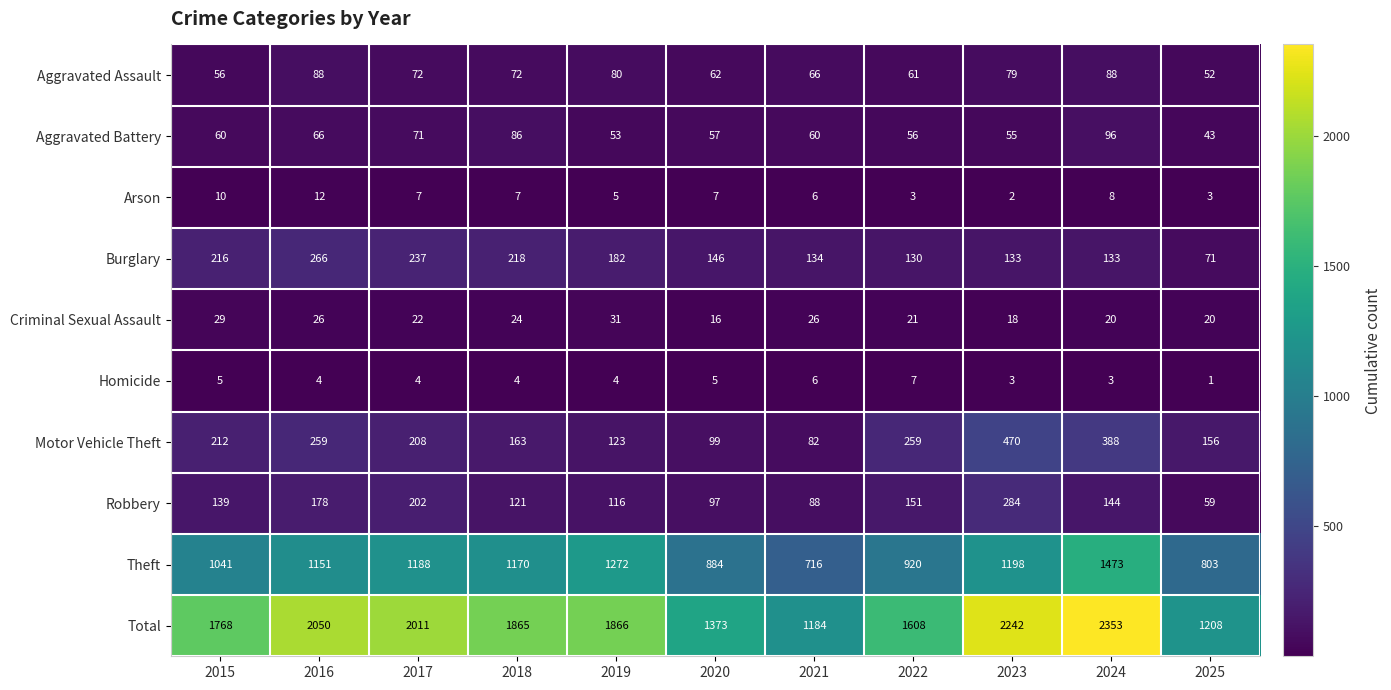

Count the number of data series in this chart.

10